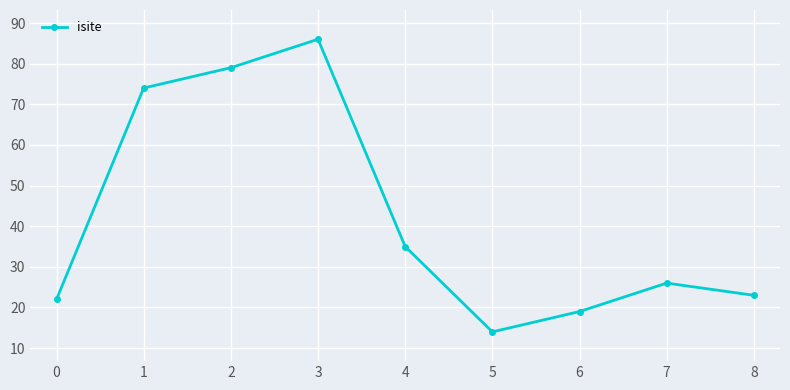

What is the greatest value displayed?

86